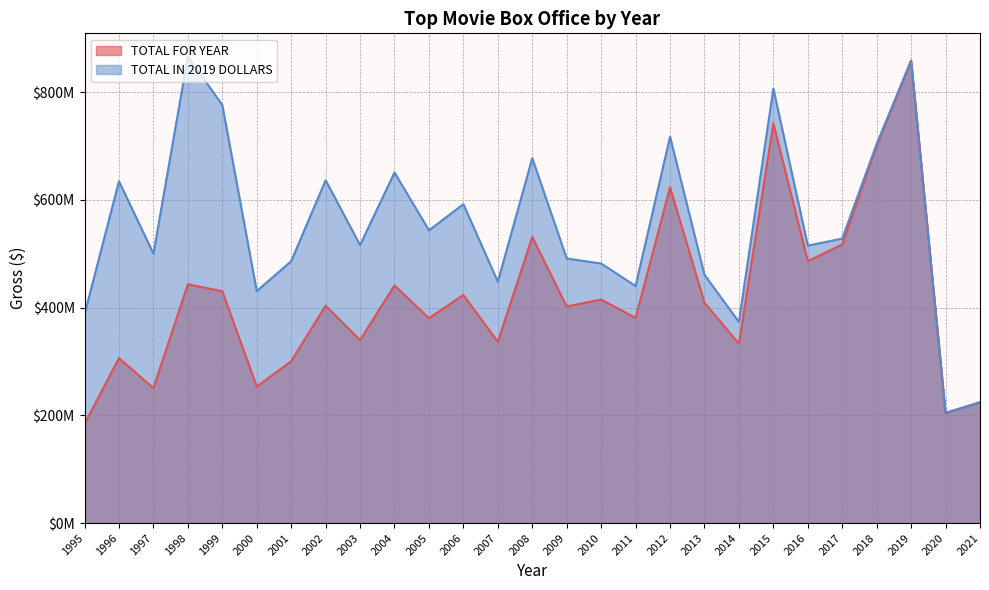

What is the sum of all TOTAL FOR YEAR values?

11320483403